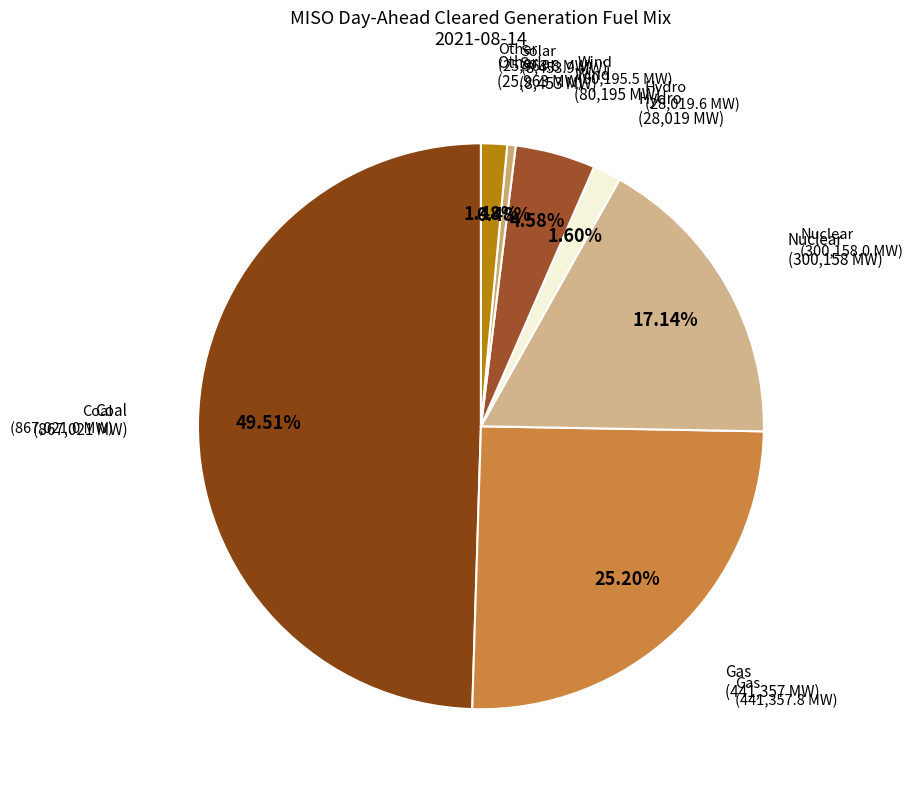

Which category has the biggest portion of the pie?

Coal